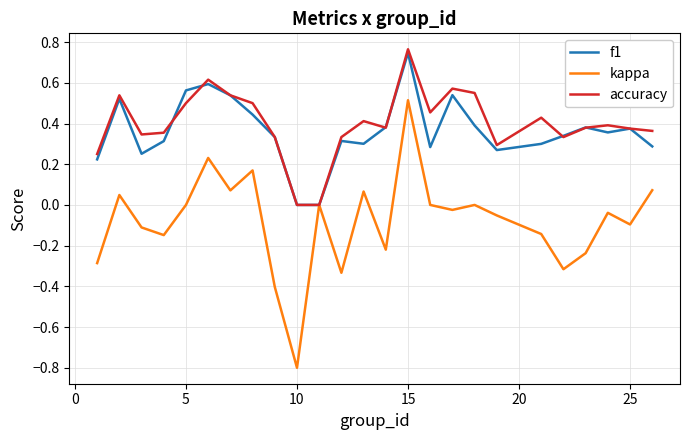

What is the smallest value displayed?

-0.8